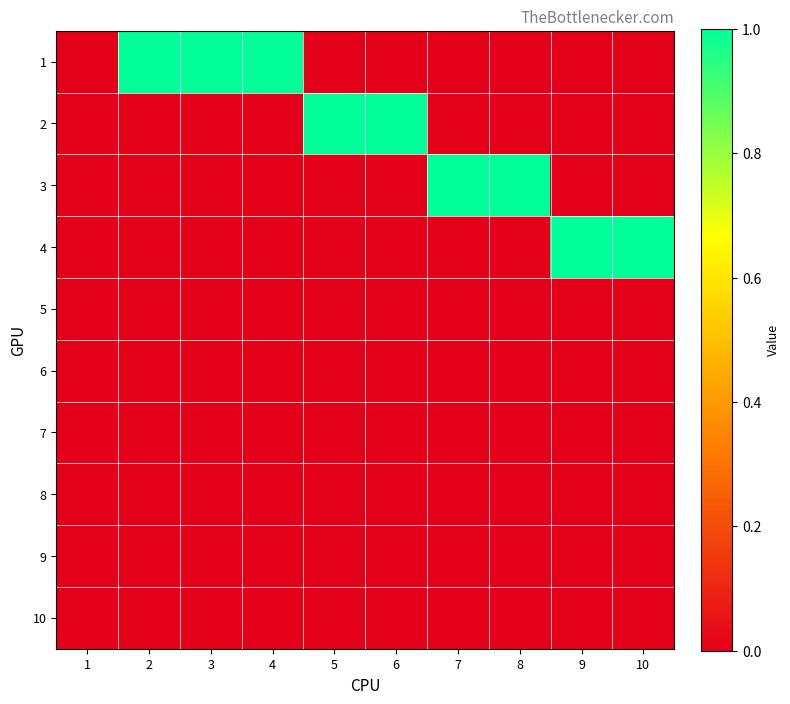

Reading right to left, what are all the values shown in this chart?

1: 10=0	9=0	8=0	7=0	6=0	5=0	4=1	3=1	2=1	1=0
2: 10=0	9=0	8=0	7=0	6=1	5=1	4=0	3=0	2=0	1=0
3: 10=0	9=0	8=1	7=1	6=0	5=0	4=0	3=0	2=0	1=0
4: 10=1	9=1	8=0	7=0	6=0	5=0	4=0	3=0	2=0	1=0
5: 10=0	9=0	8=0	7=0	6=0	5=0	4=0	3=0	2=0	1=0
6: 10=0	9=0	8=0	7=0	6=0	5=0	4=0	3=0	2=0	1=0
7: 10=0	9=0	8=0	7=0	6=0	5=0	4=0	3=0	2=0	1=0
8: 10=0	9=0	8=0	7=0	6=0	5=0	4=0	3=0	2=0	1=0
9: 10=0	9=0	8=0	7=0	6=0	5=0	4=0	3=0	2=0	1=0
10: 10=0	9=0	8=0	7=0	6=0	5=0	4=0	3=0	2=0	1=0